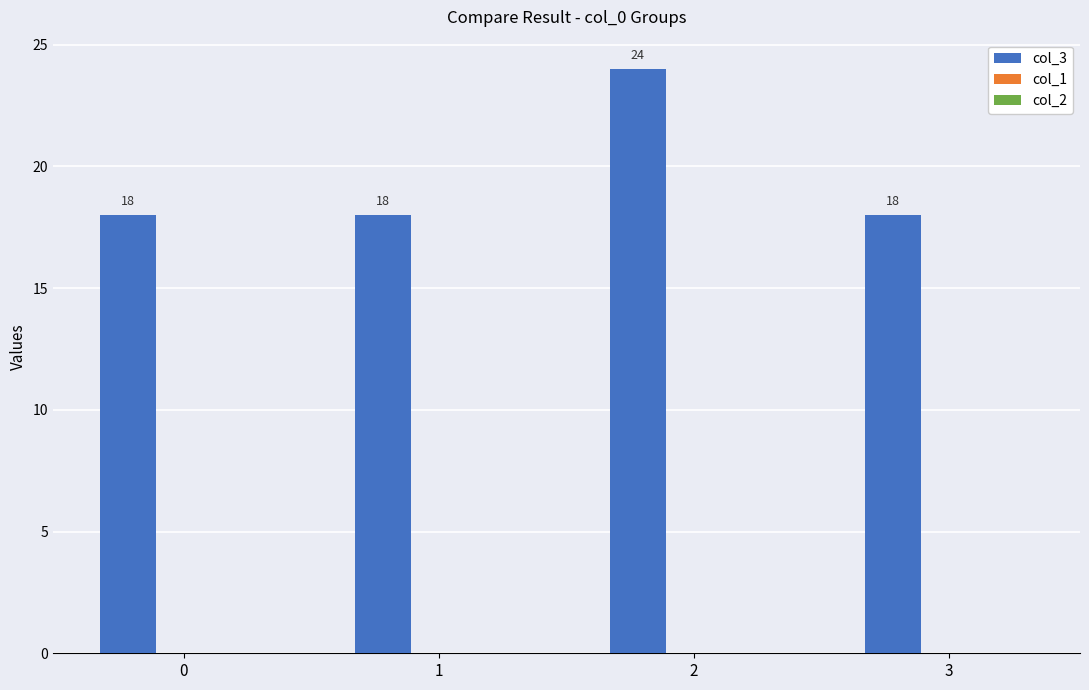

How many series are shown in this chart?

1